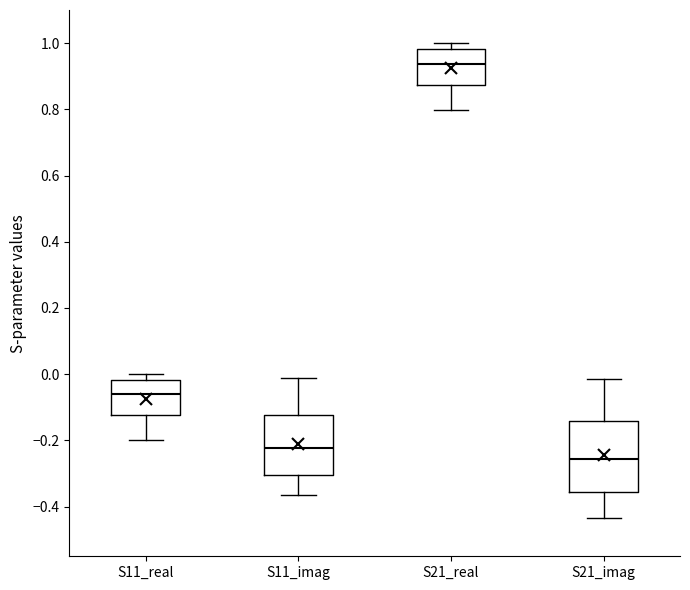

Comparing the boxes themselves (not the whiskers), which one is the tallest?

S21_imag